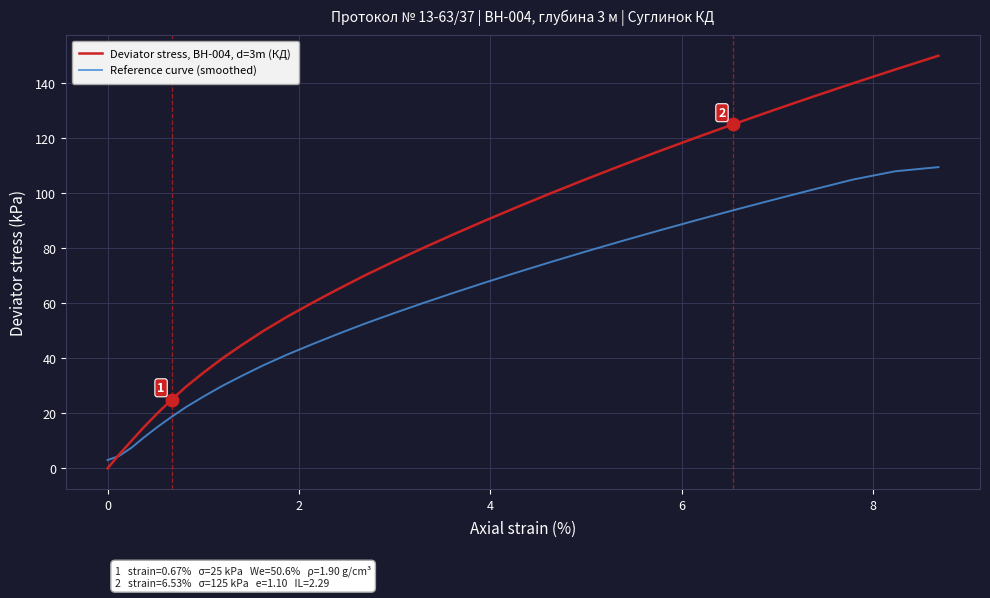

What are all the series names shown in the legend?

Deviator stress, BH-004, d=3m (КД), Reference curve (smoothed)